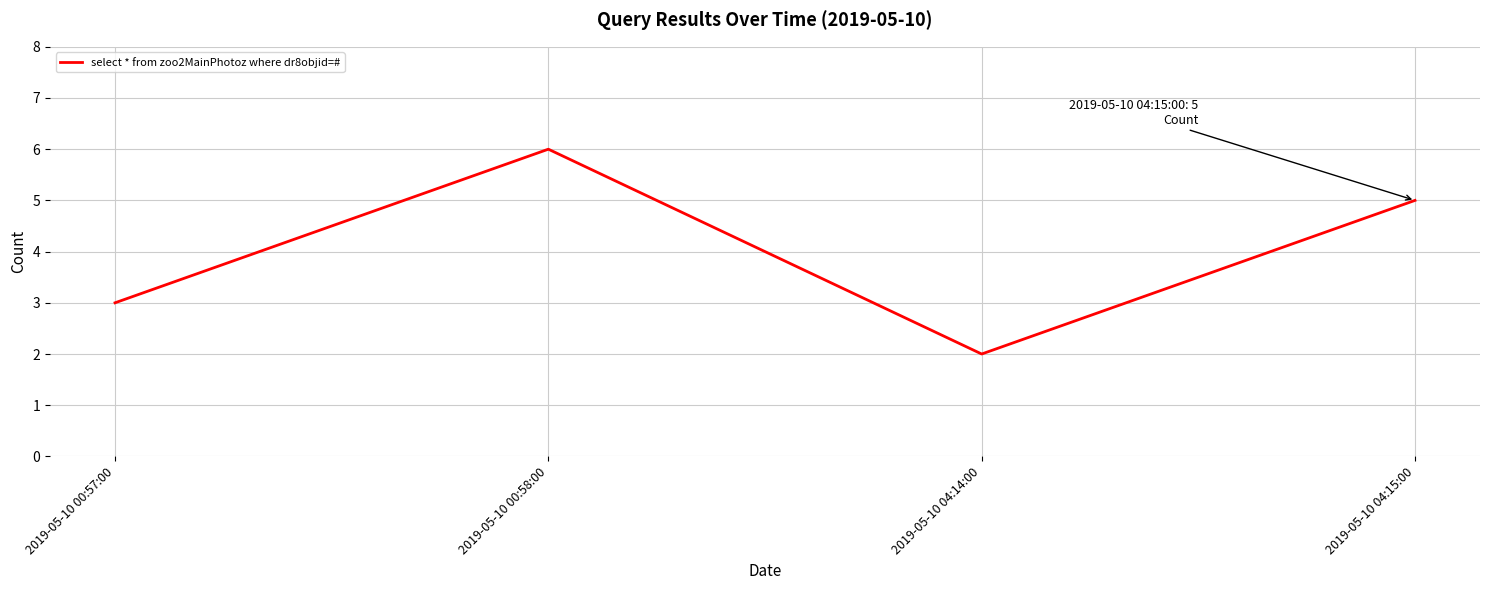

Is it true that the value at 2019-05-10 00:57:00 is 3?

True